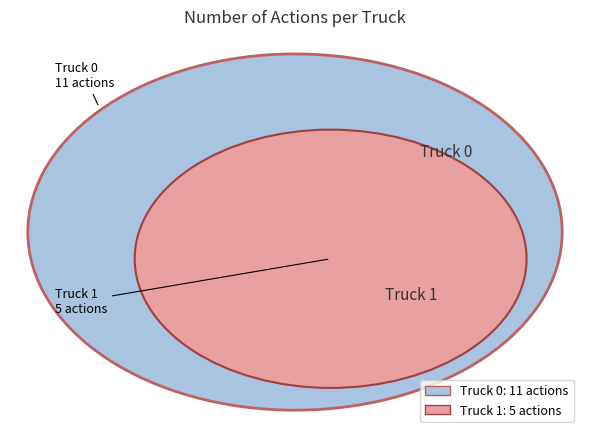

Rank the categories by value from lowest to highest.

Truck 1, Truck 0